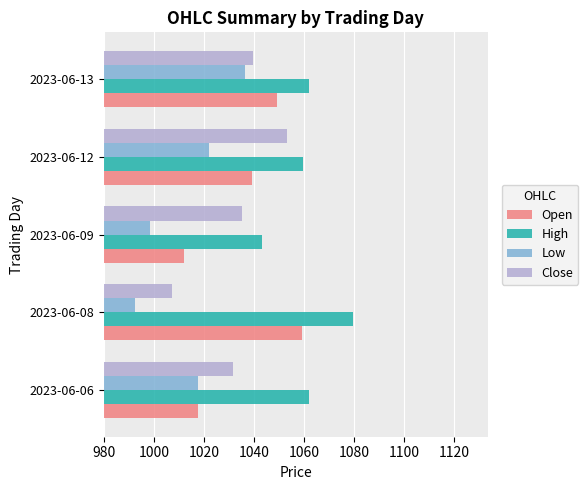

At which category is the sum across all series the highest?

2023-06-13